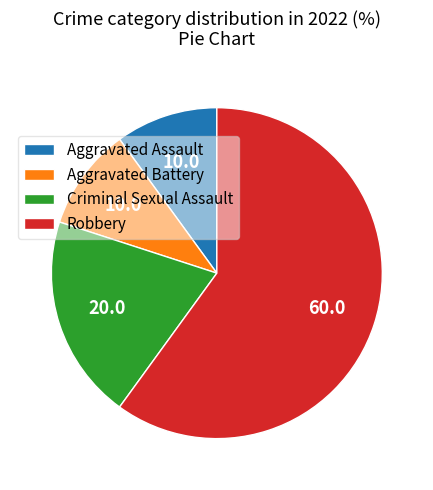

Which slice is the largest?

Robbery